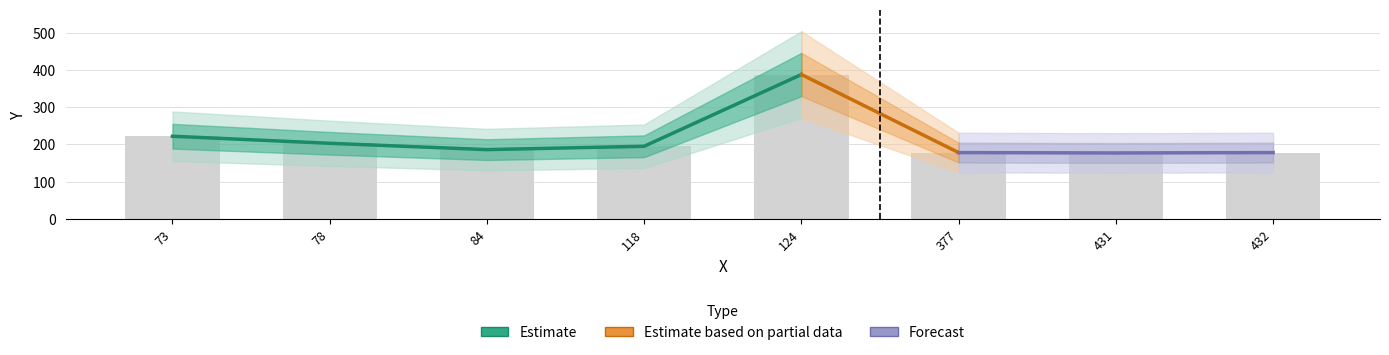

Rank the categories by value from highest to lowest.

124, 73, 78, 118, 84, 377, 432, 431